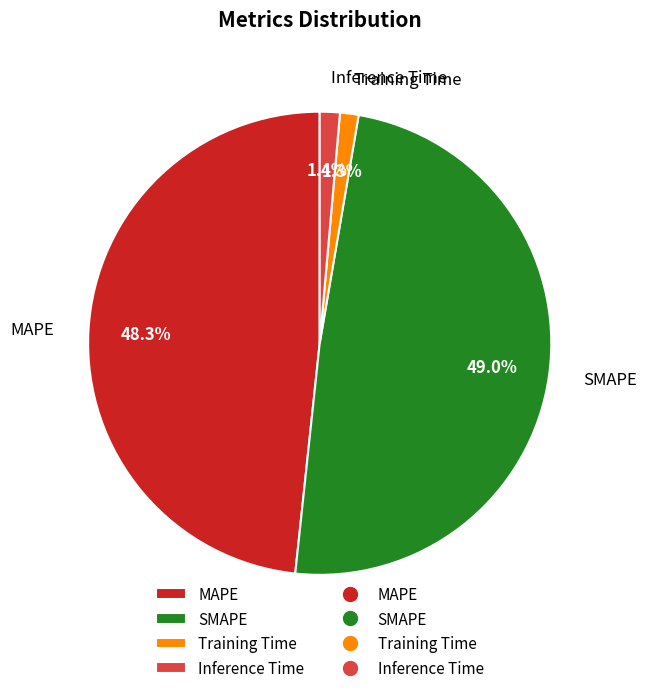

Which slice is the largest?

SMAPE